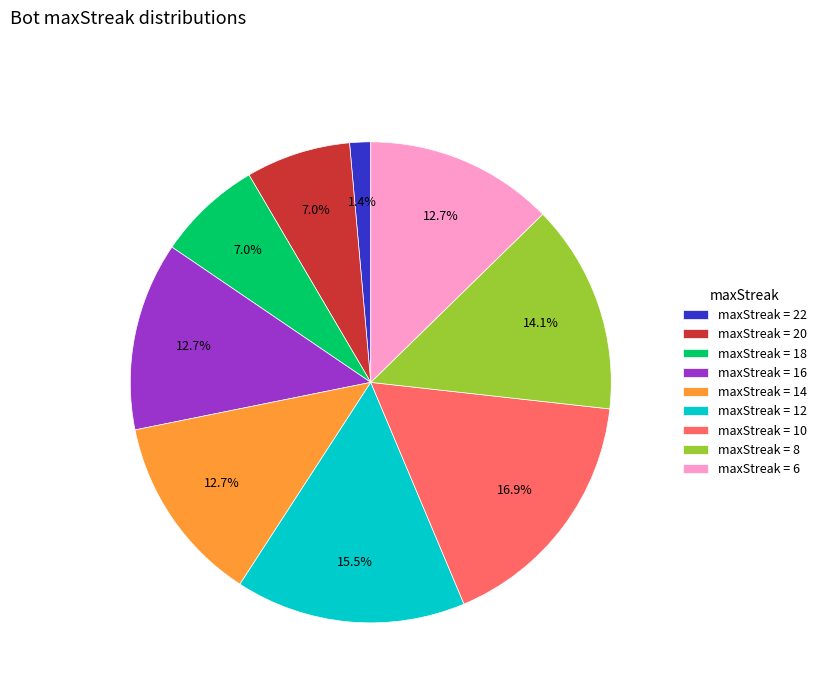

Combined, what portion of the pie is maxStreak = 18 and maxStreak = 6?

19.7%